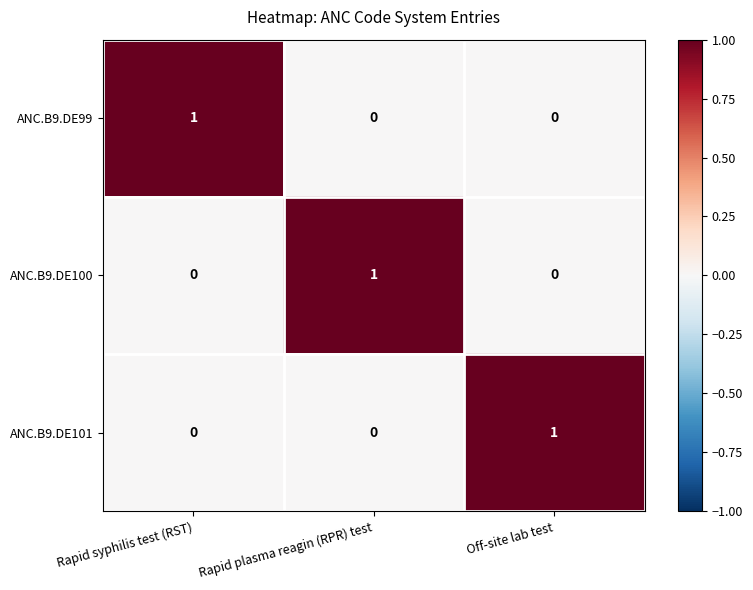

Which category has the highest value in the ANC.B9.DE100 series?

Rapid plasma reagin (RPR) test